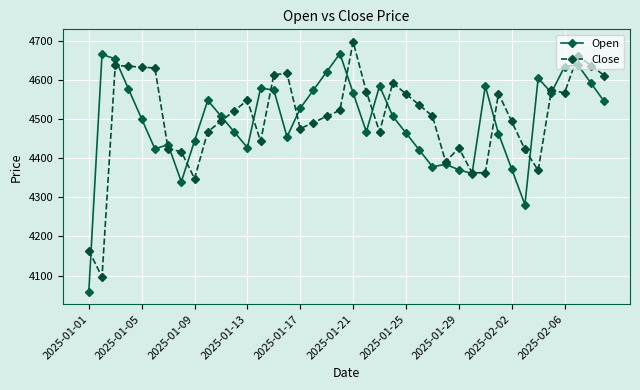

What is the highest value of the Close series?

4697.9